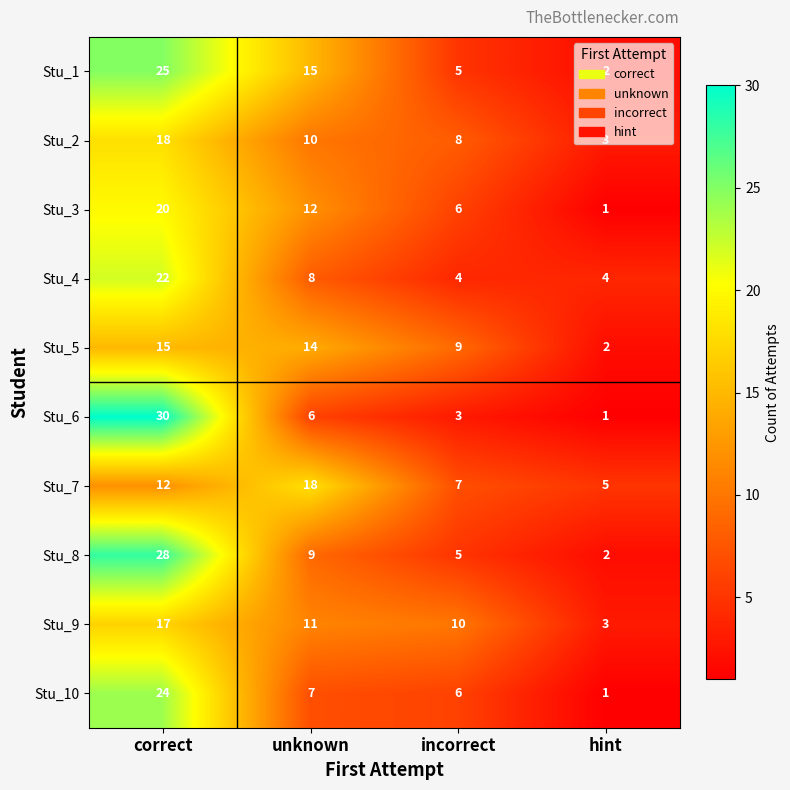

At unknown, list the series in order from largest to smallest.

Stu_7, Stu_1, Stu_5, Stu_3, Stu_9, Stu_2, Stu_8, Stu_4, Stu_10, Stu_6